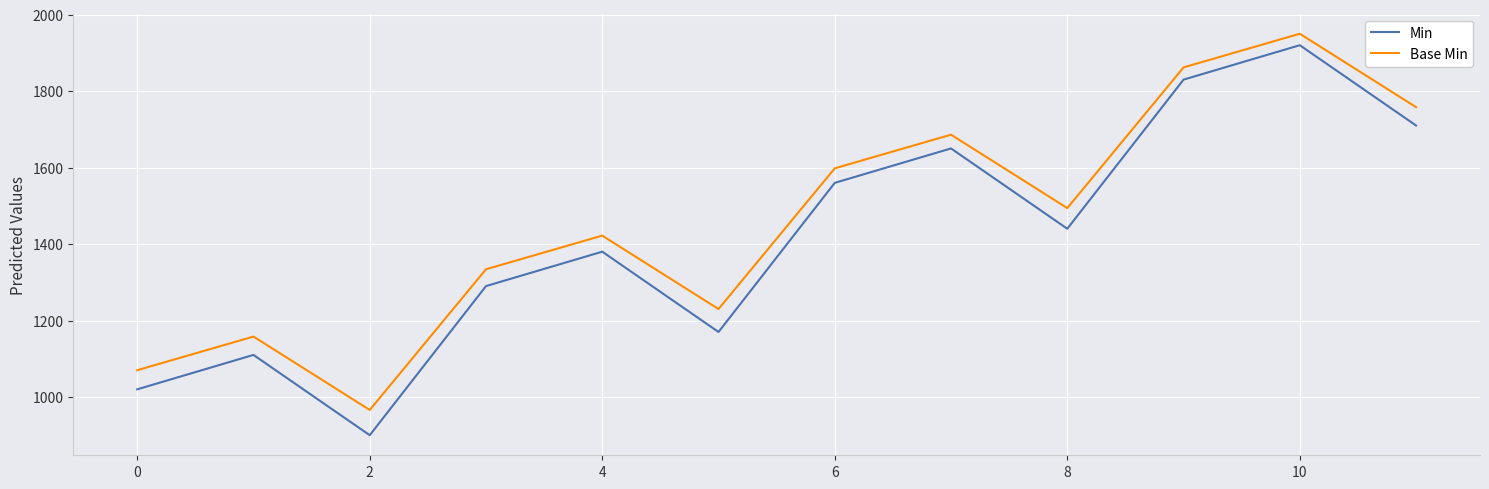

List the series in order of their overall mean, highest first.

Base Min, Min